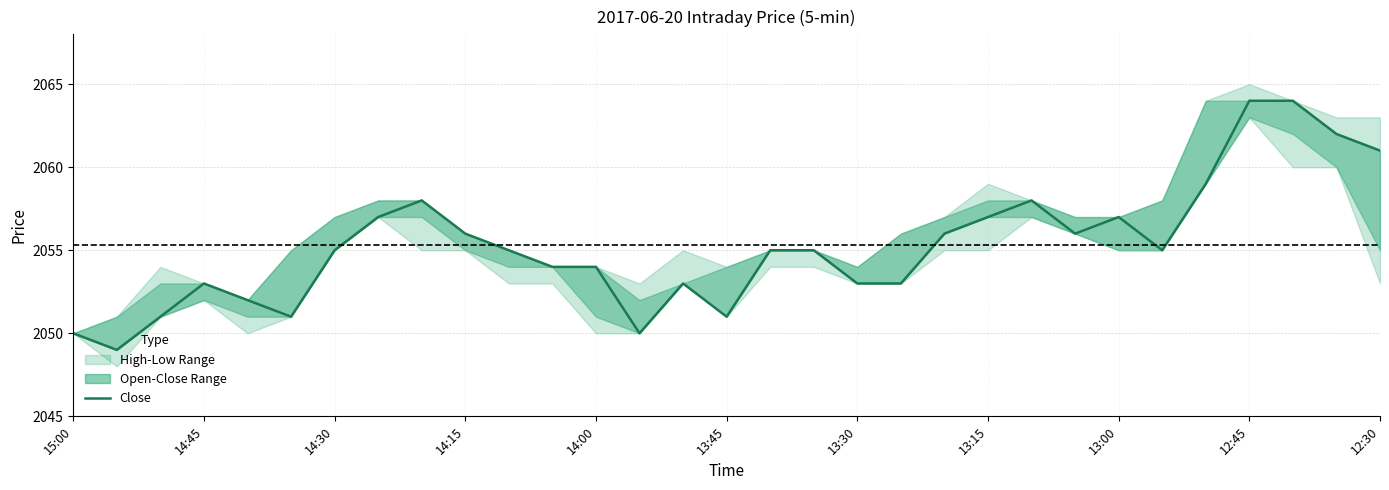

What is the average value?

2055